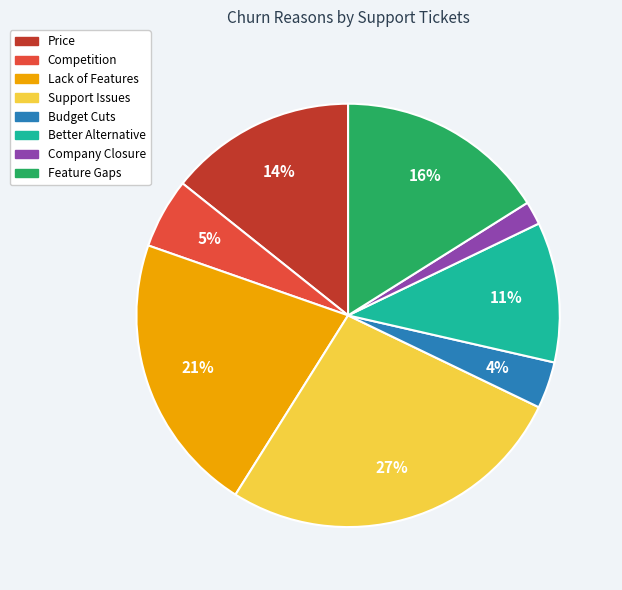

To the nearest percent, what is the difference between the largest and smallest slice percentages?

25%